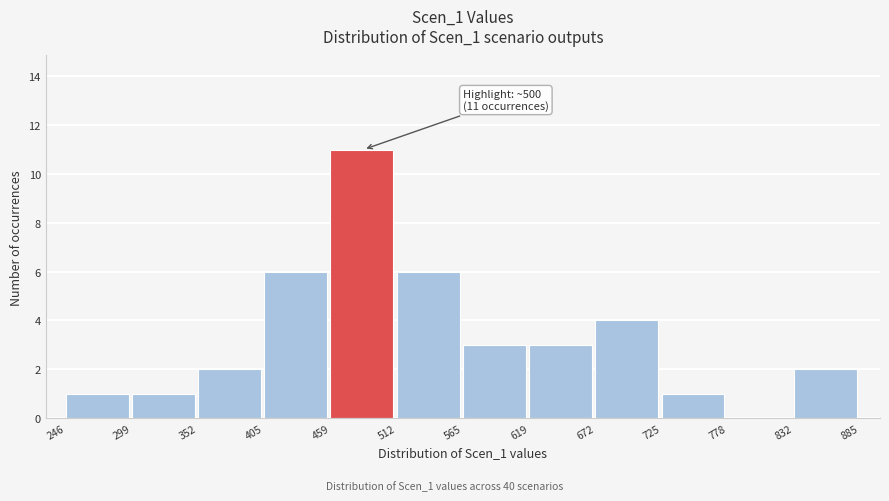

Over which range of the x-axis is the bar tallest?

459 to 512